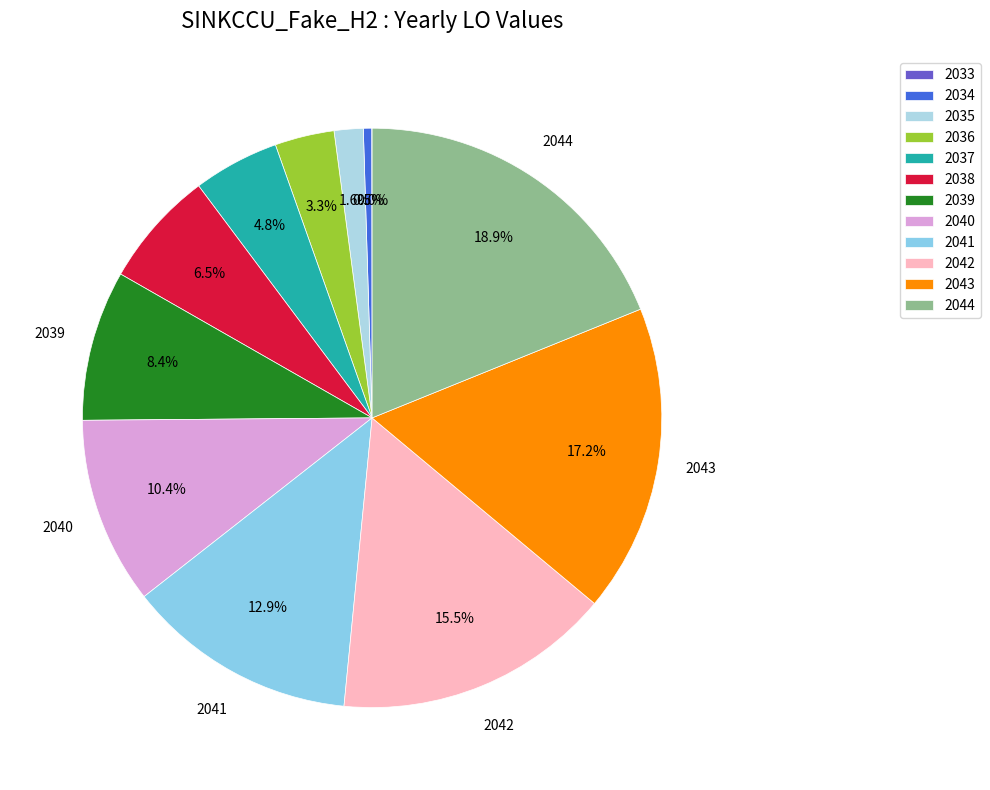

What is the largest slice in the pie chart?

2044